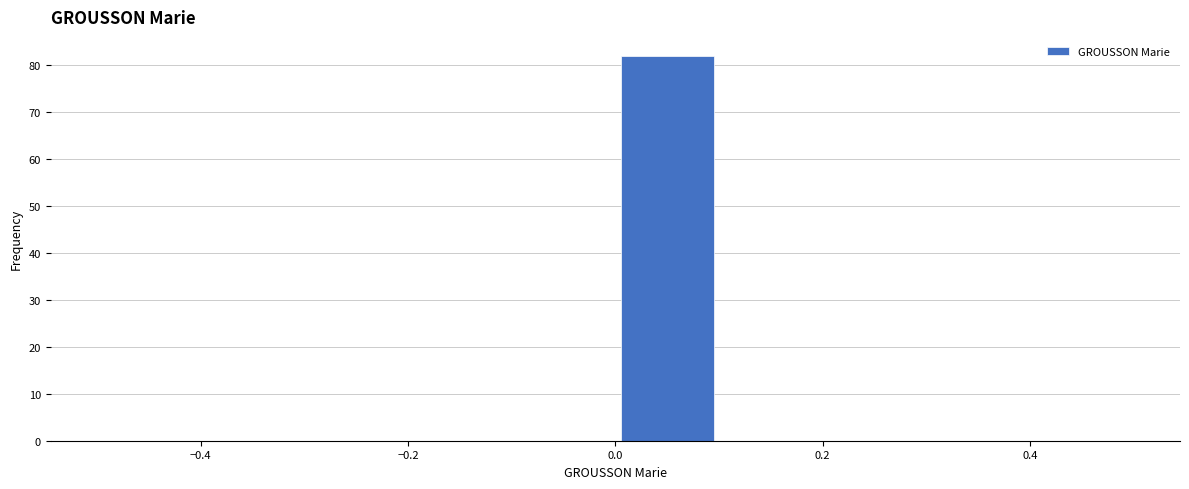

What is the height of the bar covering 0.0 to 0.1 on the x-axis? The values are not printed on the chart, so give them approximately, as read against the axis.

82